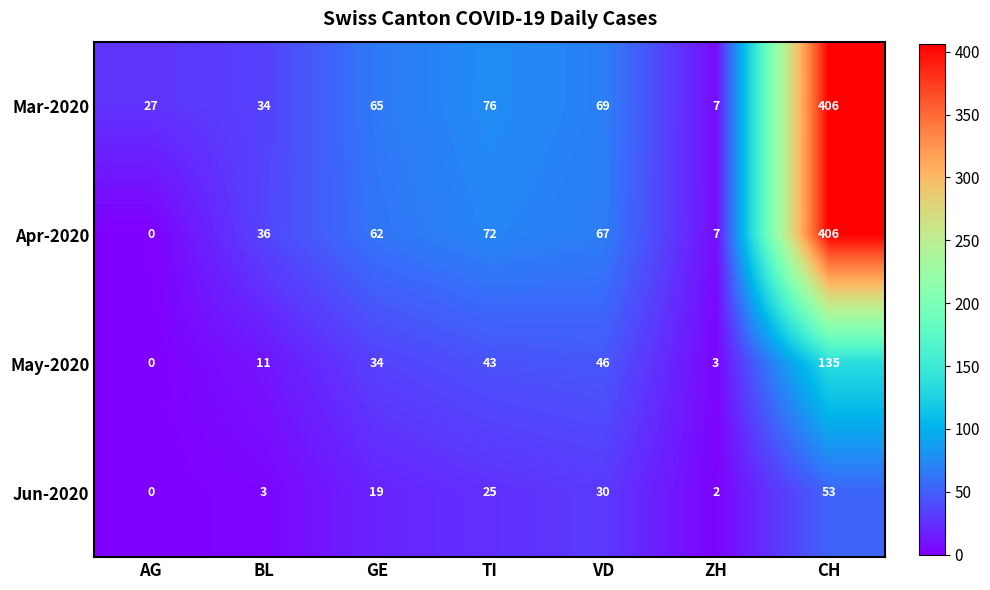

True or false: Mar-2020 has a value of 7 at ZH.

True